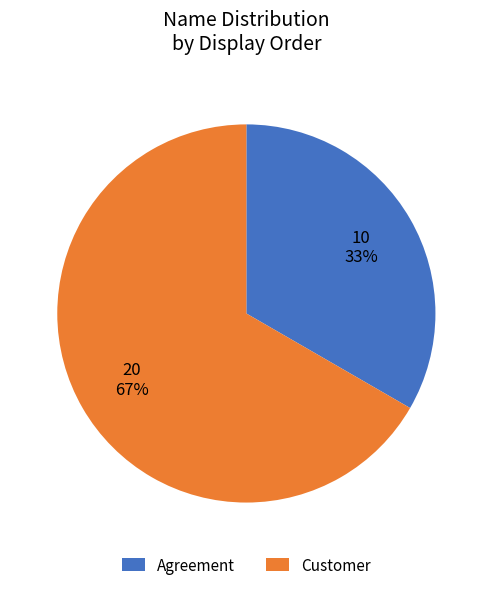

Do Customer and Agreement together represent more than half of the pie?

Yes